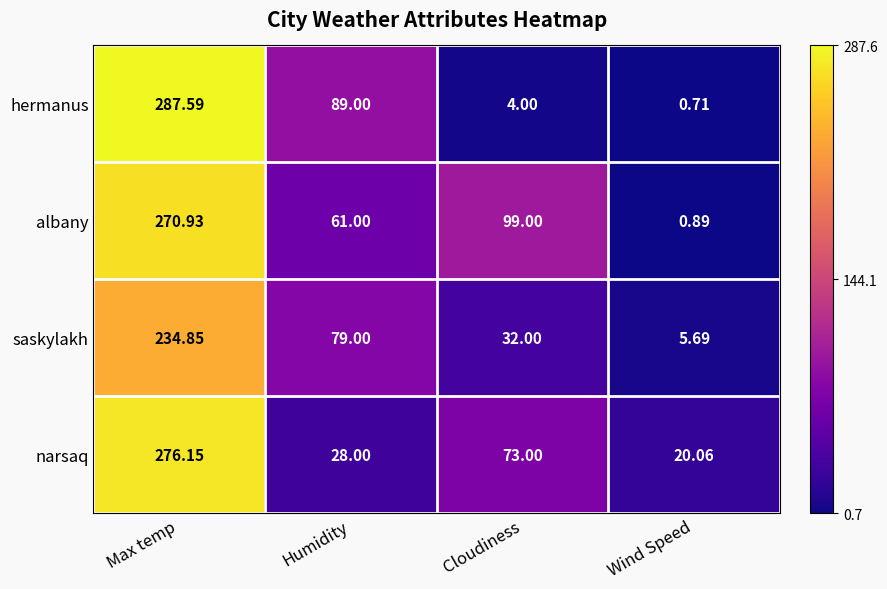

At which label does narsaq reach its minimum?

Wind Speed